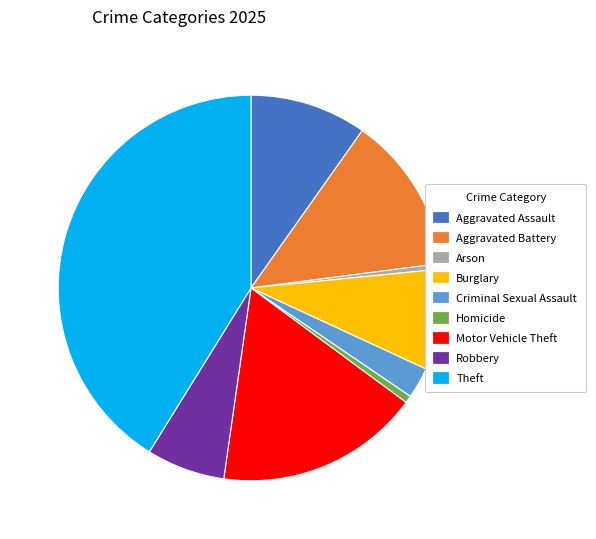

Do Aggravated Battery and Theft together represent more than half of the pie?

Yes